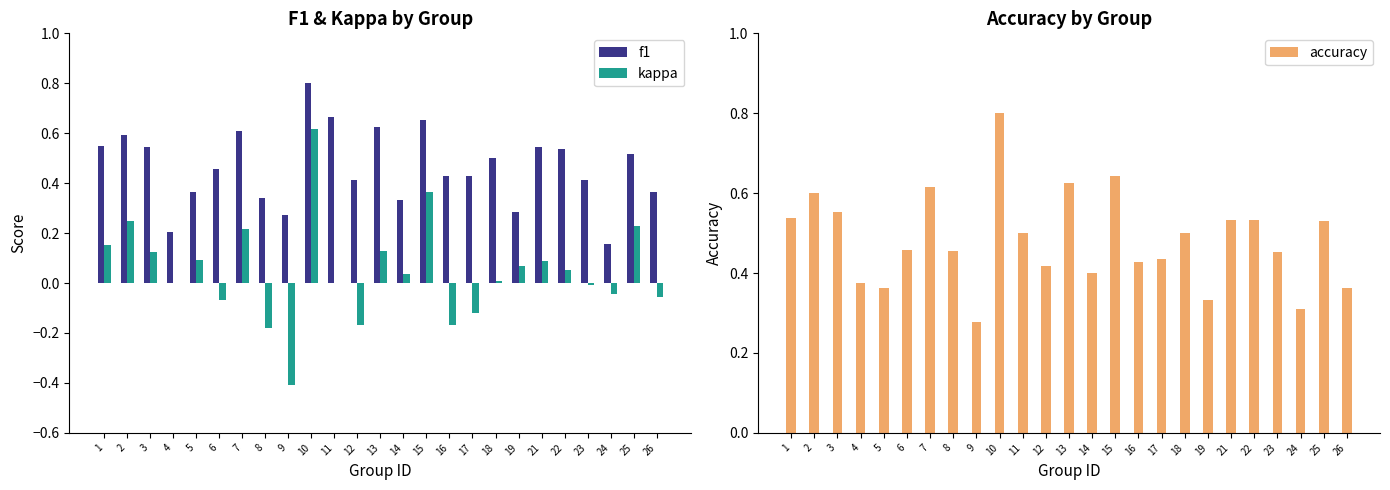

How many data points does each series have?

25